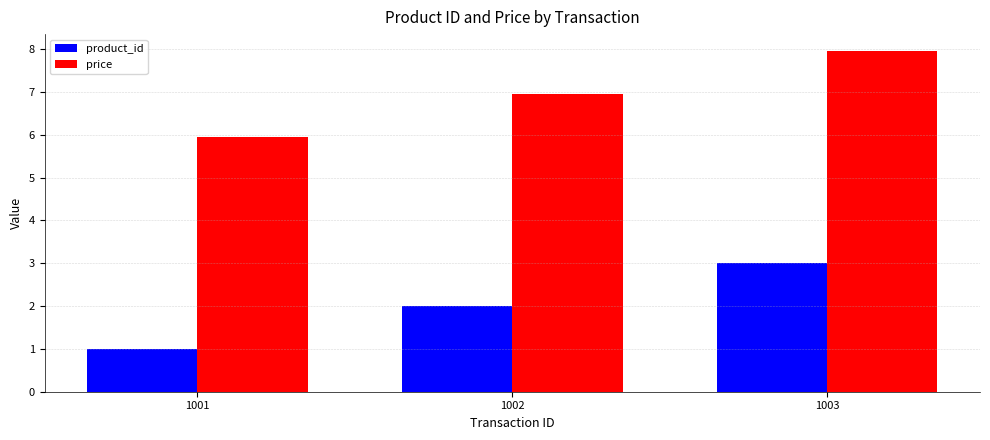

Reading left to right, transcribe all the data shown in this chart.

product_id: 1001=1.0	1002=2.0	1003=3.0
price: 1001=6.0	1002=7.0	1003=8.0